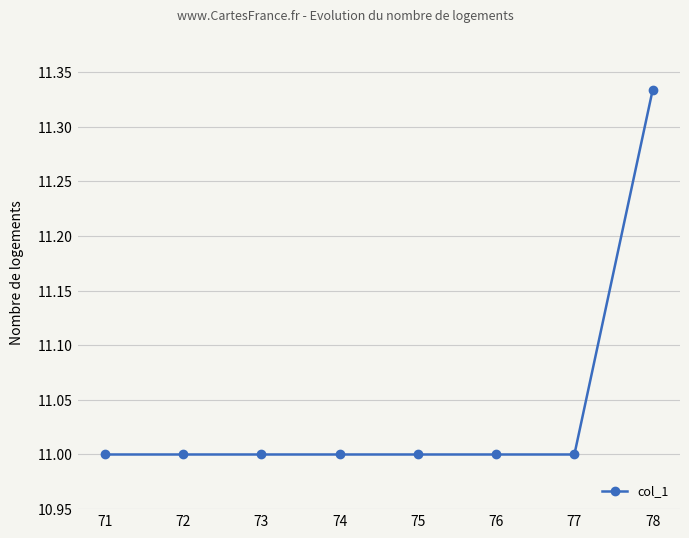

True or false: the data shows 16.5 at 78.

False